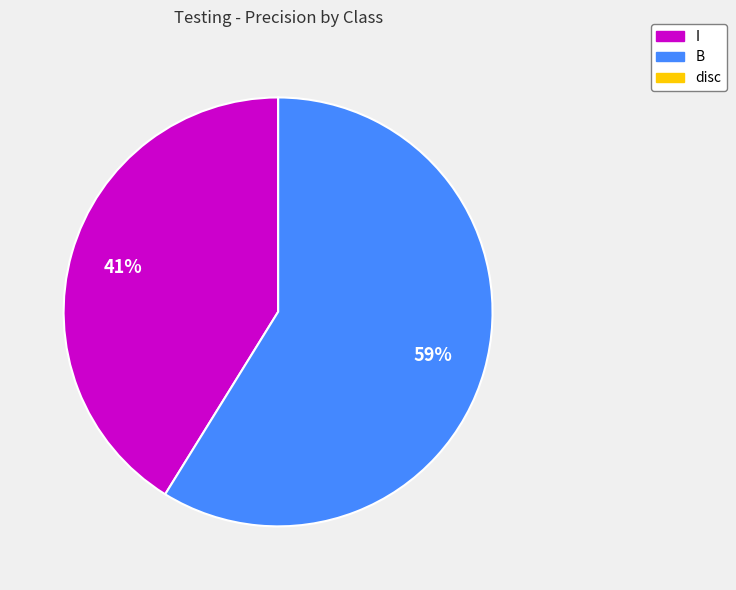

To the nearest percent, what is the average slice percentage?

33%